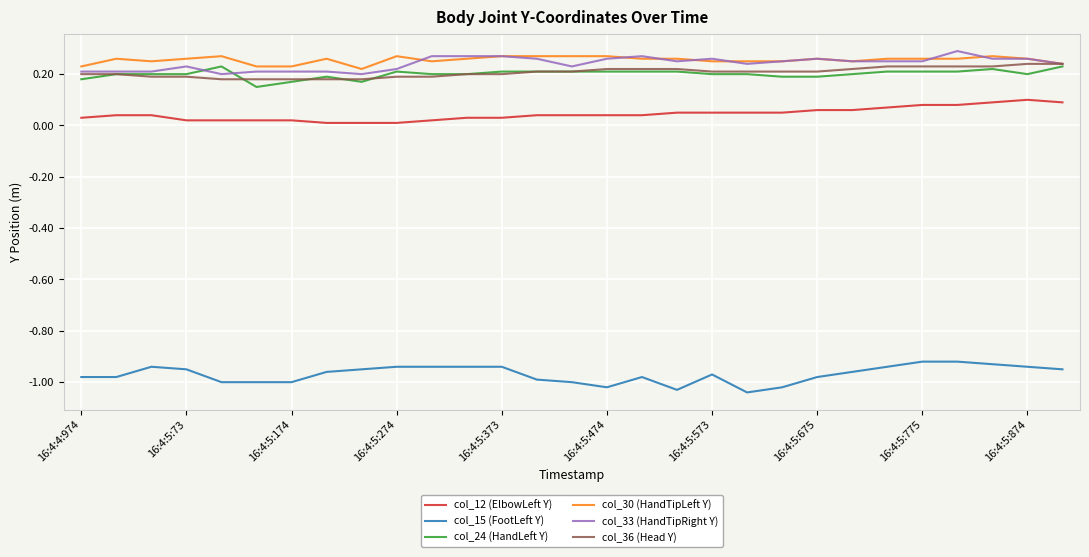

True or false: col_15 (FootLeft Y) and col_30 (HandTipLeft Y) cross at least once.

False